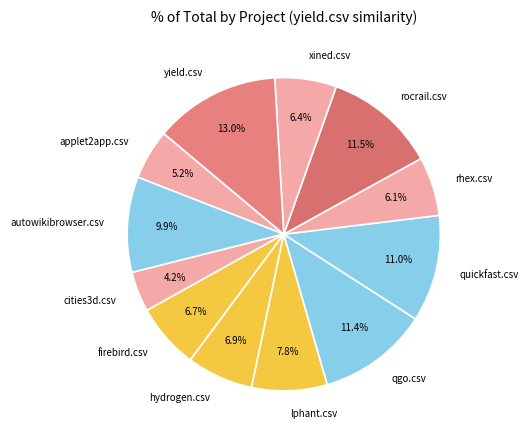

Does any single category account for the majority?

No